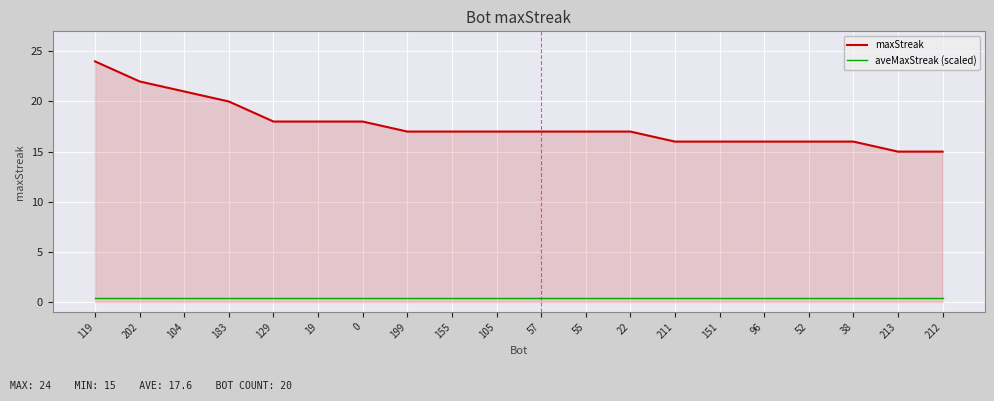

What is the difference between the maximum and minimum values in the maxStreak series?

9.0